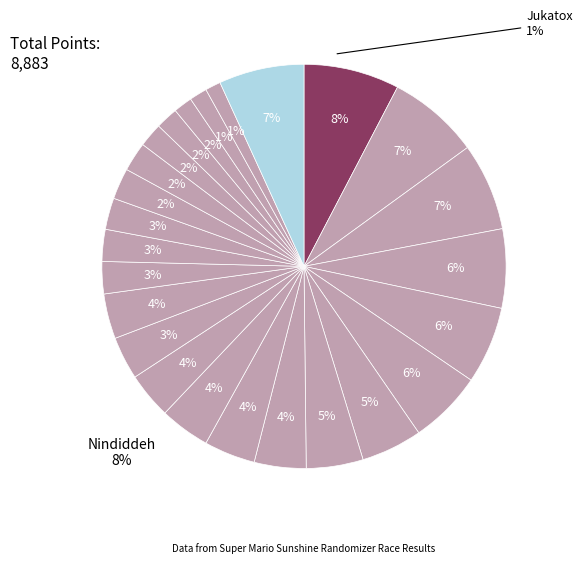

Do peaches and nanashi together represent more than half of the pie?

No